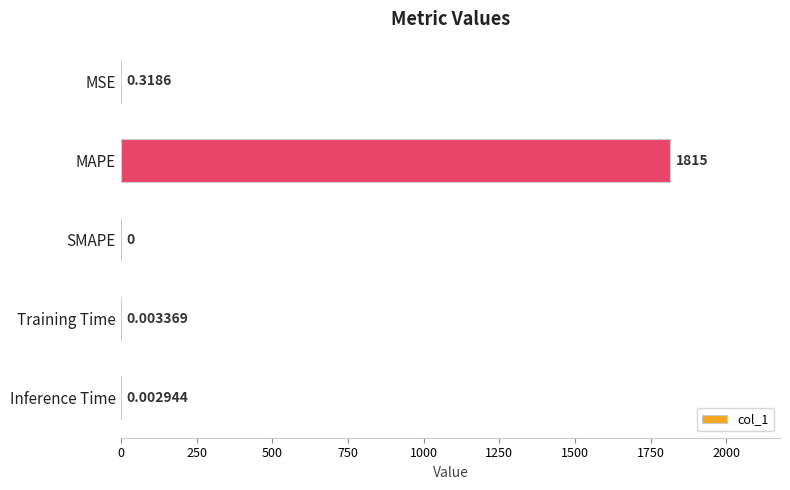

How many categories are shown in the chart?

5